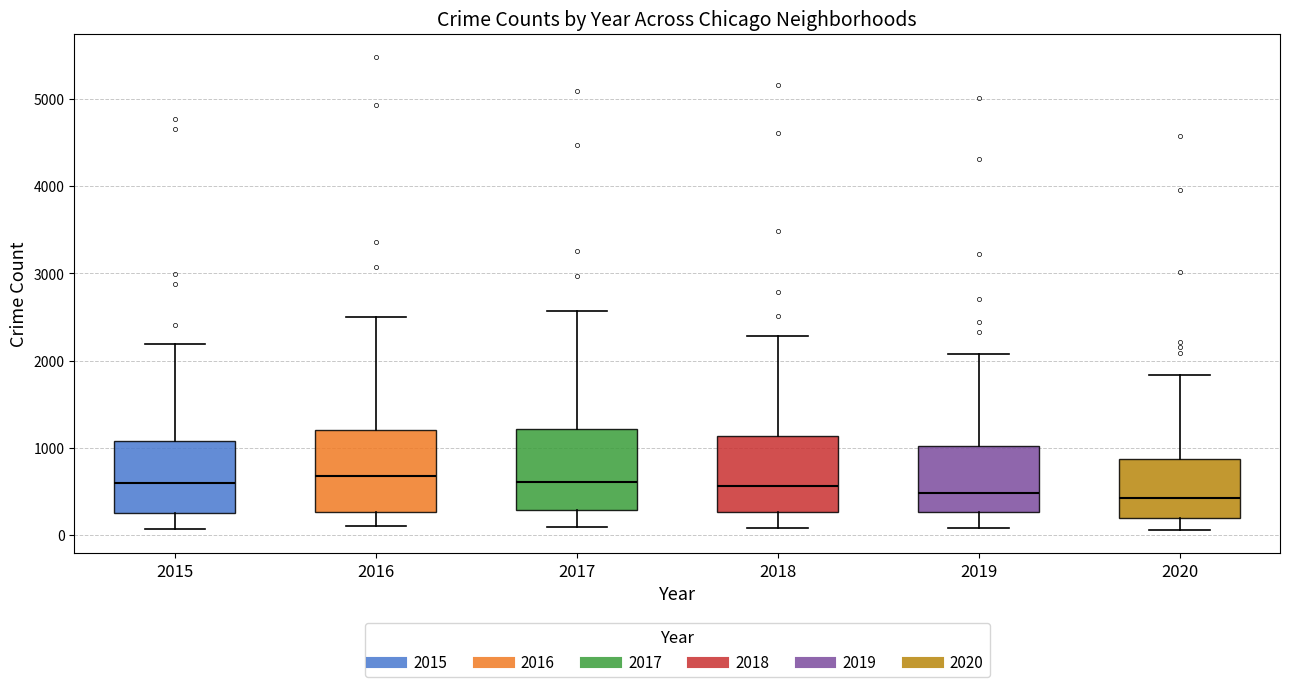

Where is the lower edge of the box at x = 2020 on the y-axis? The values are not printed on the chart, so give them approximately, as read against the axis.

200